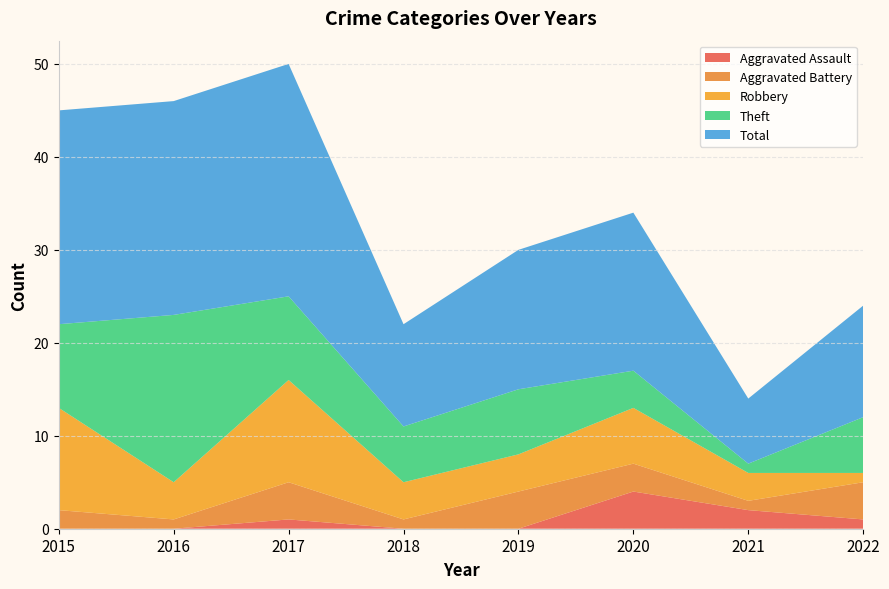

Reading left to right, what are all the values shown in this chart?

Aggravated Assault: 0	0	1	0	0	4	2	1
Aggravated Battery: 2	1	4	1	4	3	1	4
Robbery: 11	4	11	4	4	6	3	1
Theft: 9	18	9	6	7	4	1	6
Total: 23	23	25	11	15	17	7	12